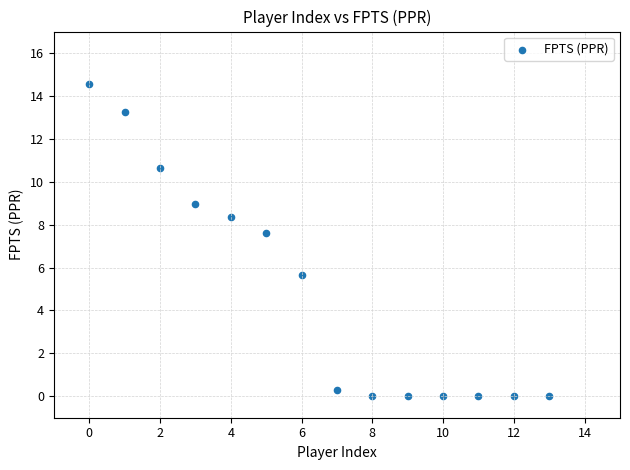

What Y value in the scatter plot is closest to 7?

7.6